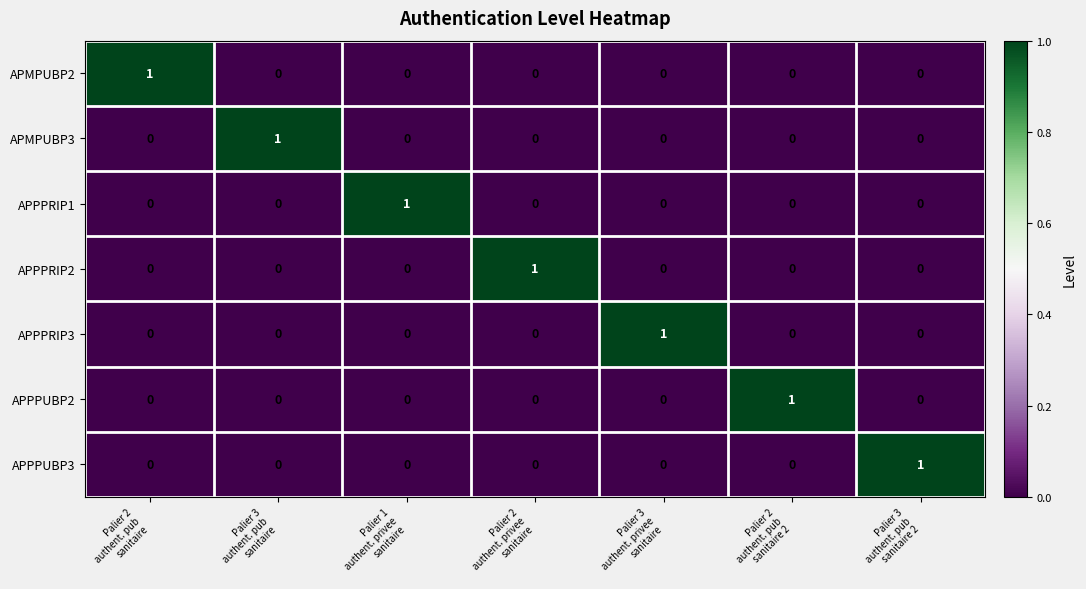

At how many categories does at least one series exceed 0?

7